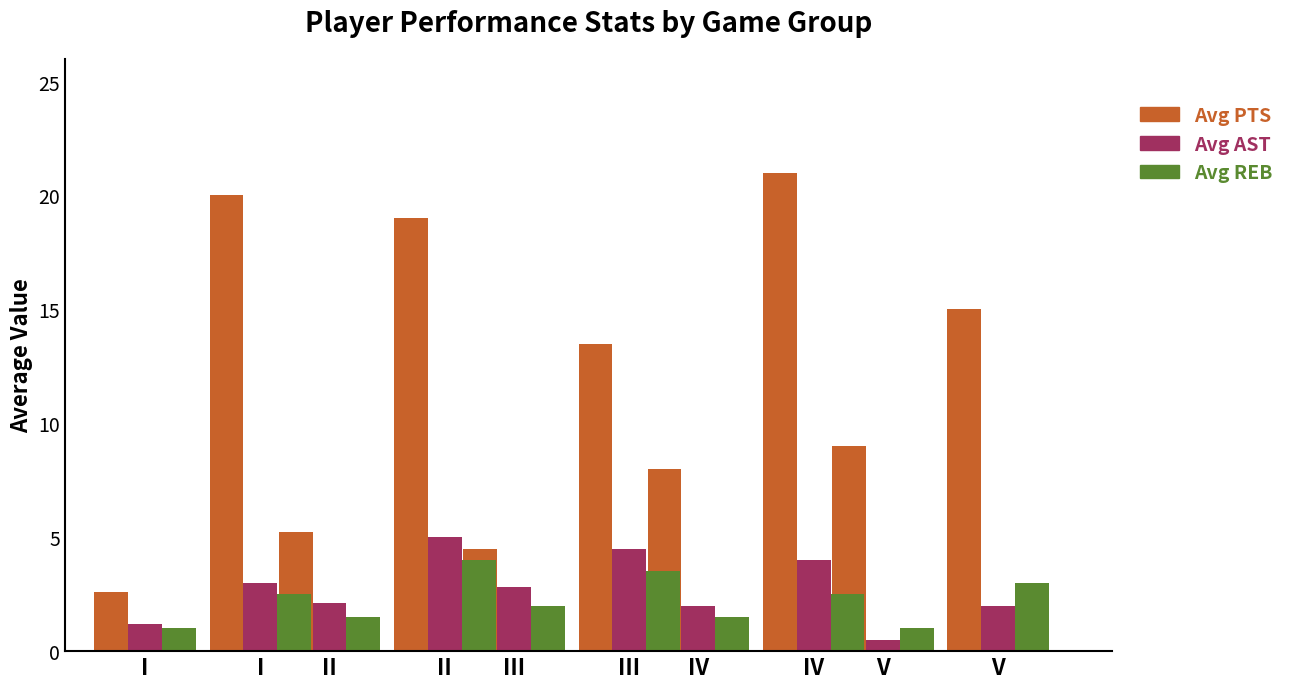

What is the total value across all series at I?

4.8